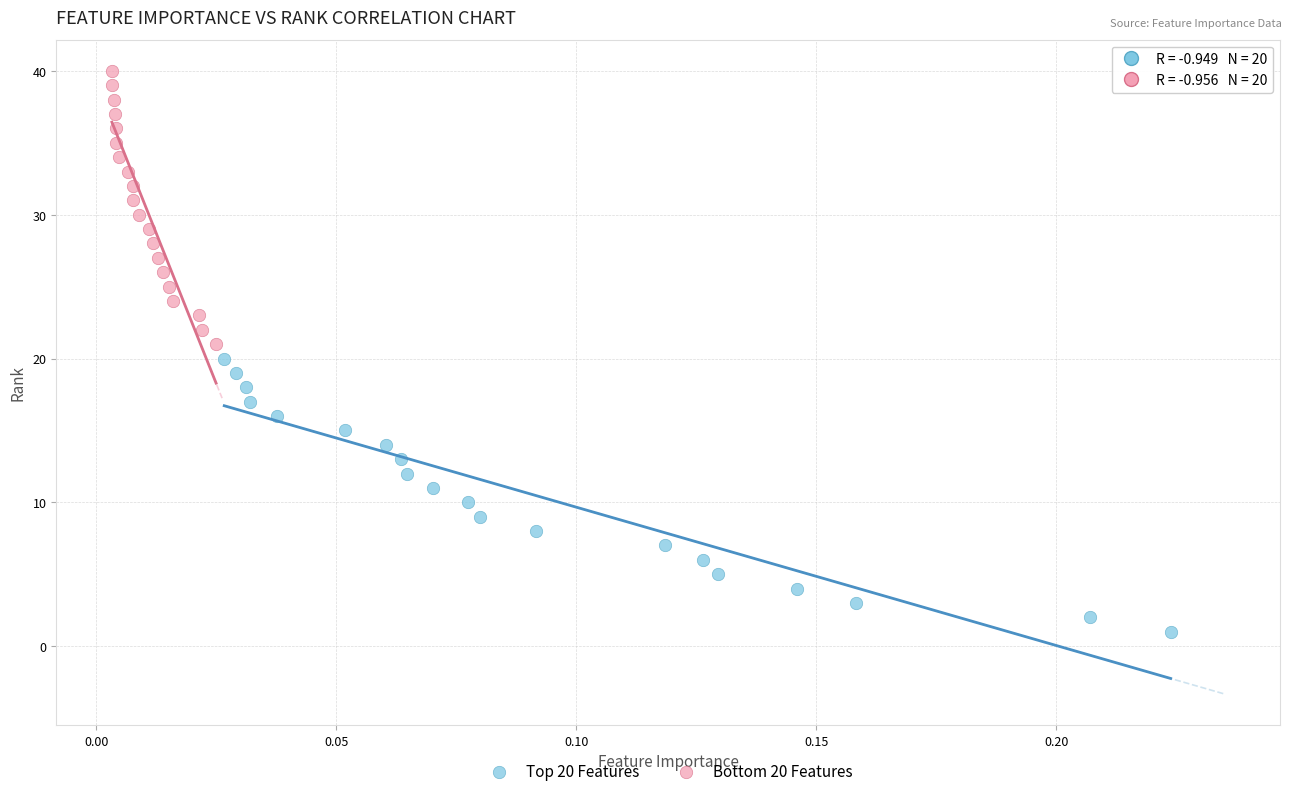

Which series reaches the minimum Y coordinate?

Top 20 Features